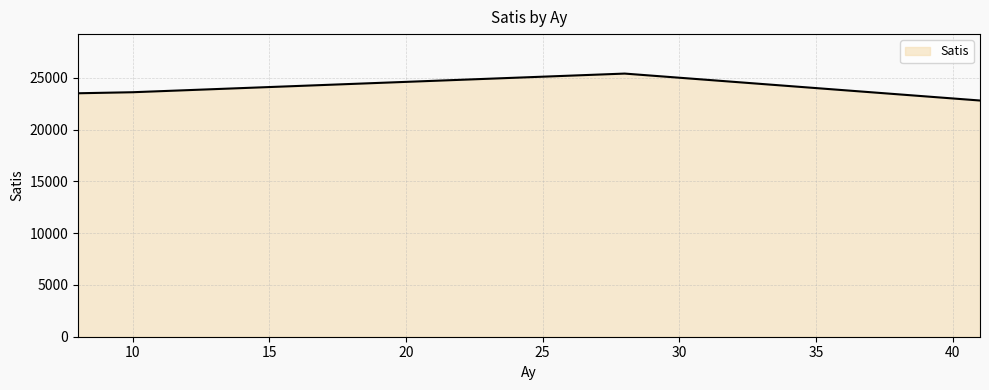

What is the greatest value displayed?

25401